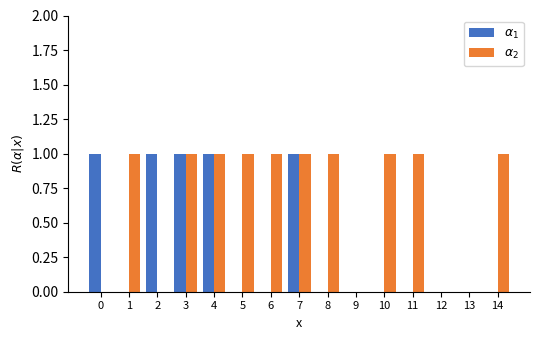

What is the total value across all series at 0?

1